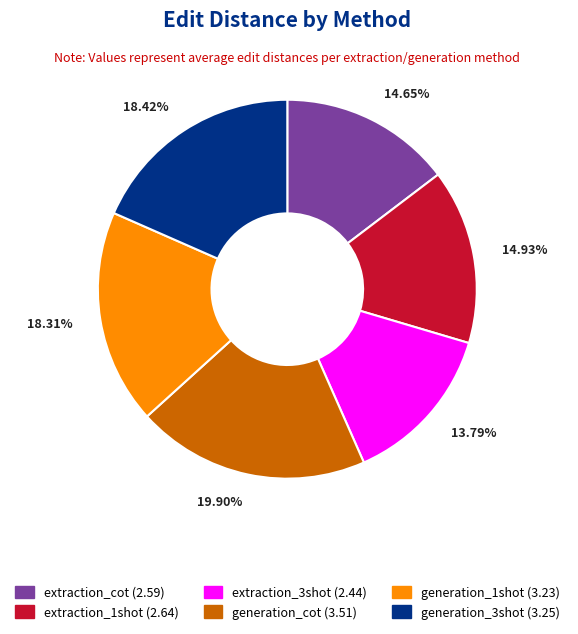

What is the ratio of the value at generation_1shot to the value at generation_cot?

0.9